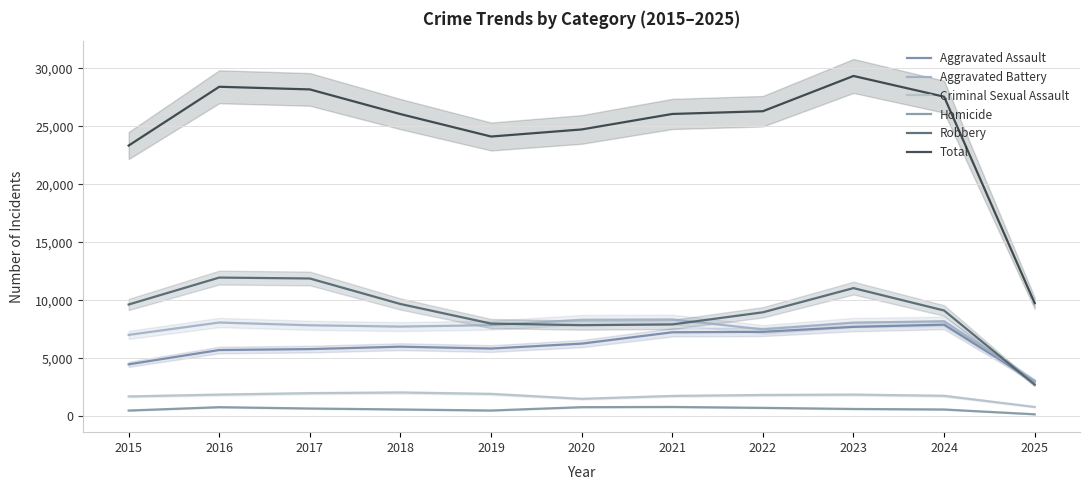

What is the maximum value shown in the chart?

29343